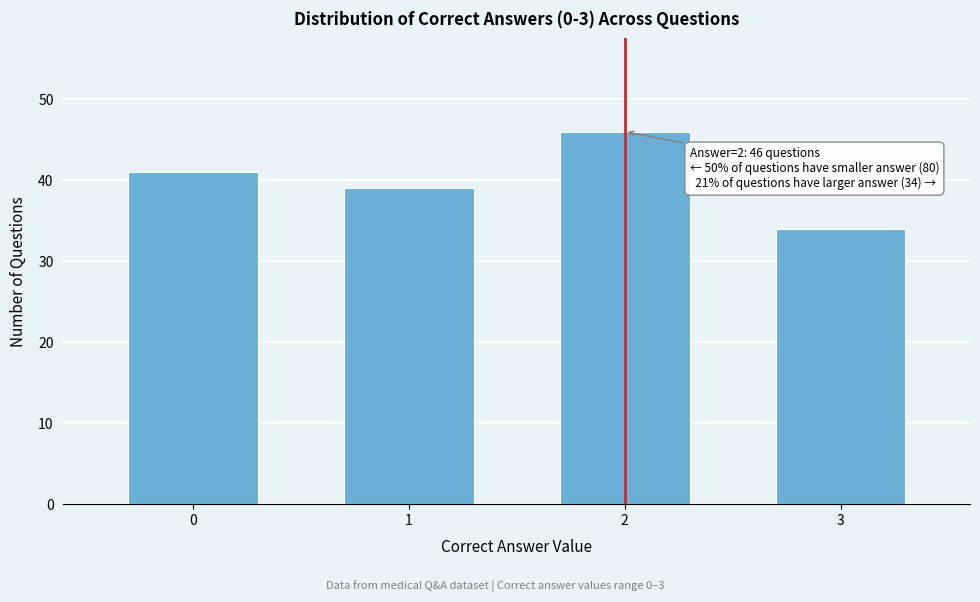

Reading right to left, what are all the values shown in this chart?

34	46	39	41